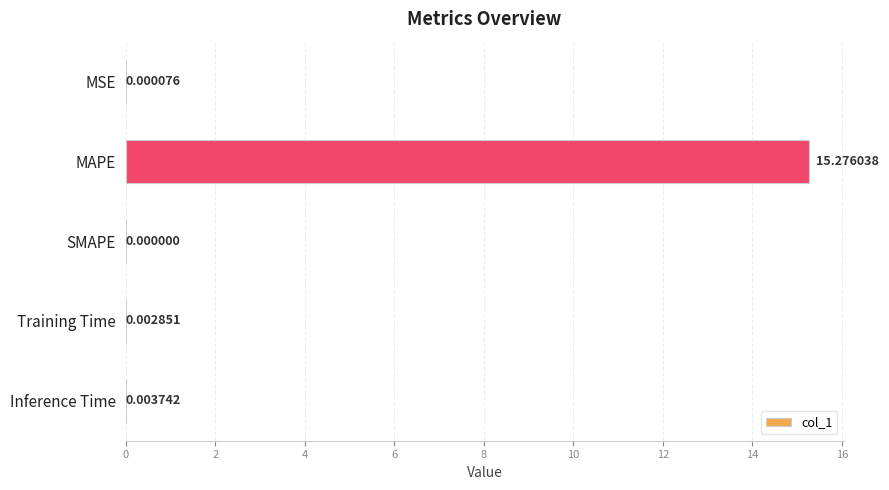

What is the sum of the values at MAPE and Training Time?

15.3